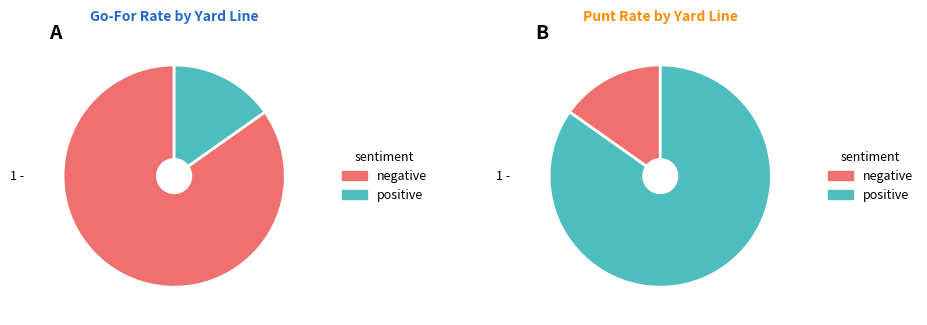

How much of the chart is everything except 10?

88.2%